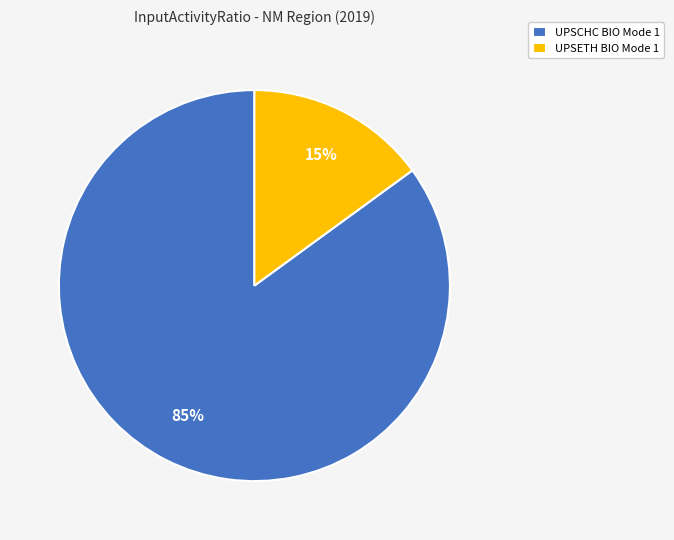

Is the sum of UPSCHC BIO Mode 1 and UPSETH BIO Mode 1 greater than half?

Yes